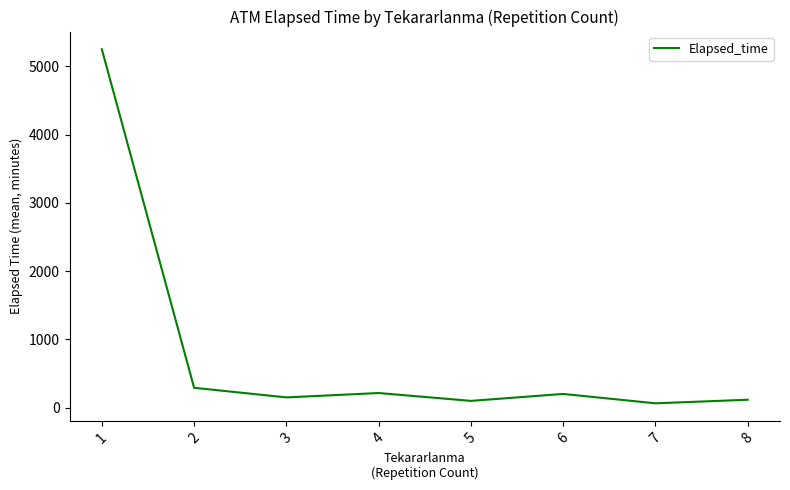

What is the ratio of the value at 6 to the value at 3?

1.3